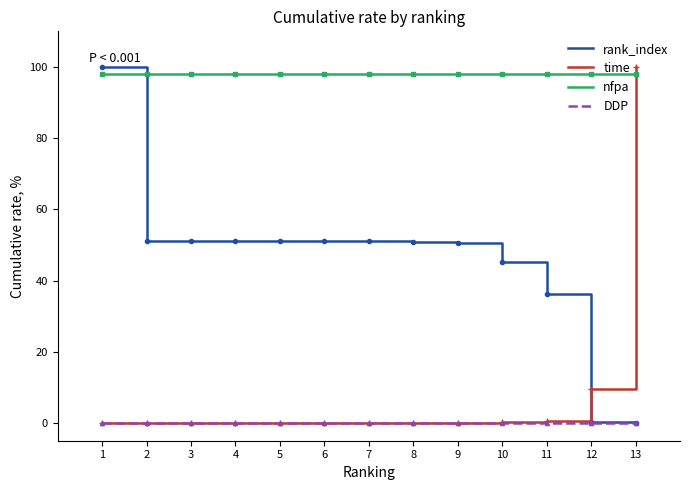

Which category has the highest value in the time series?

13